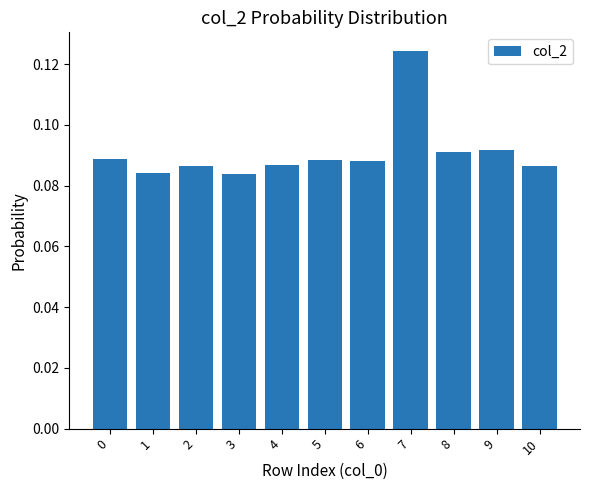

Which category has the highest value across all series?

7